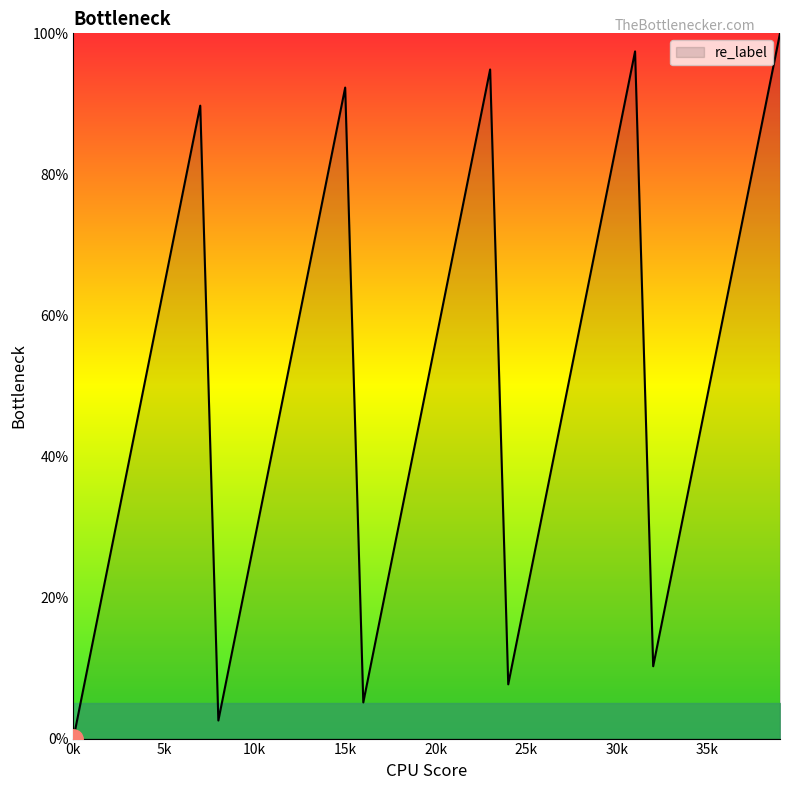

Count the number of values greater than 51.

20